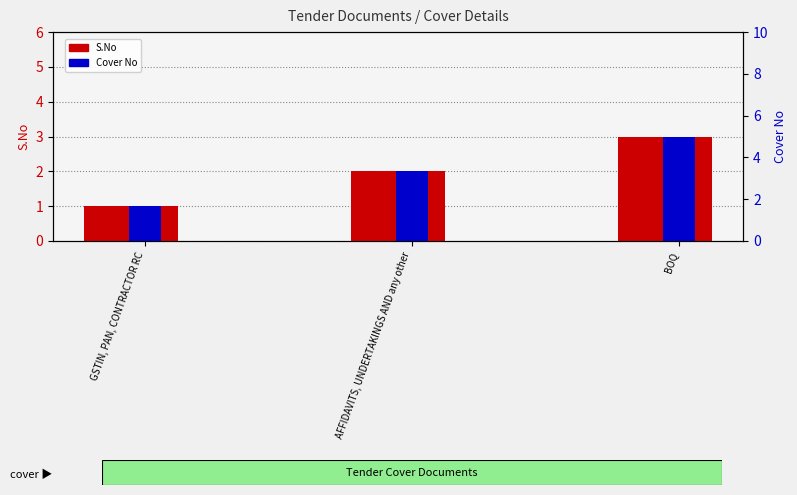

What are all the series names shown in the legend?

S.No, Cover No